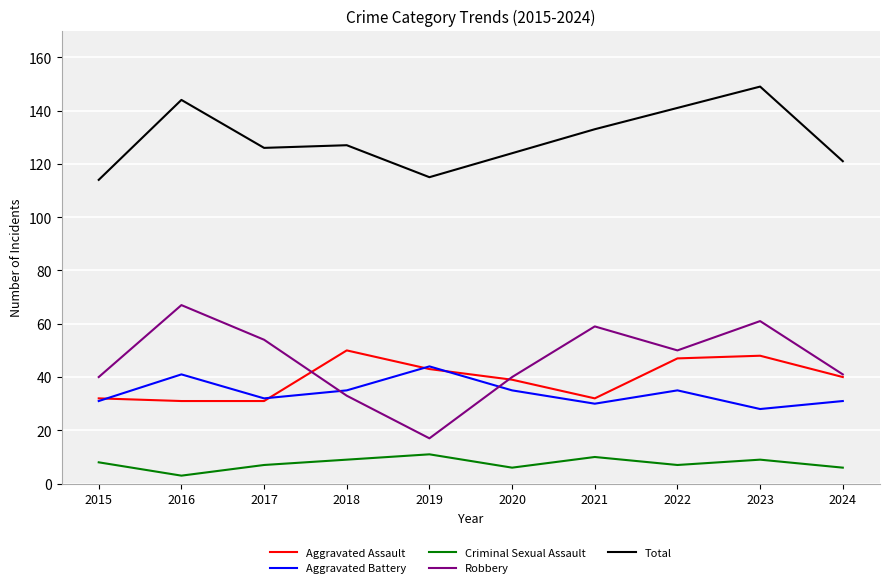

What is the spread (max minus min) of values at 2022?

134